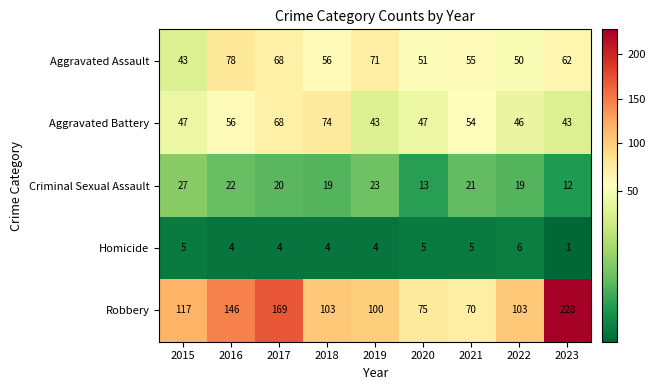

Count the number of data series in this chart.

5